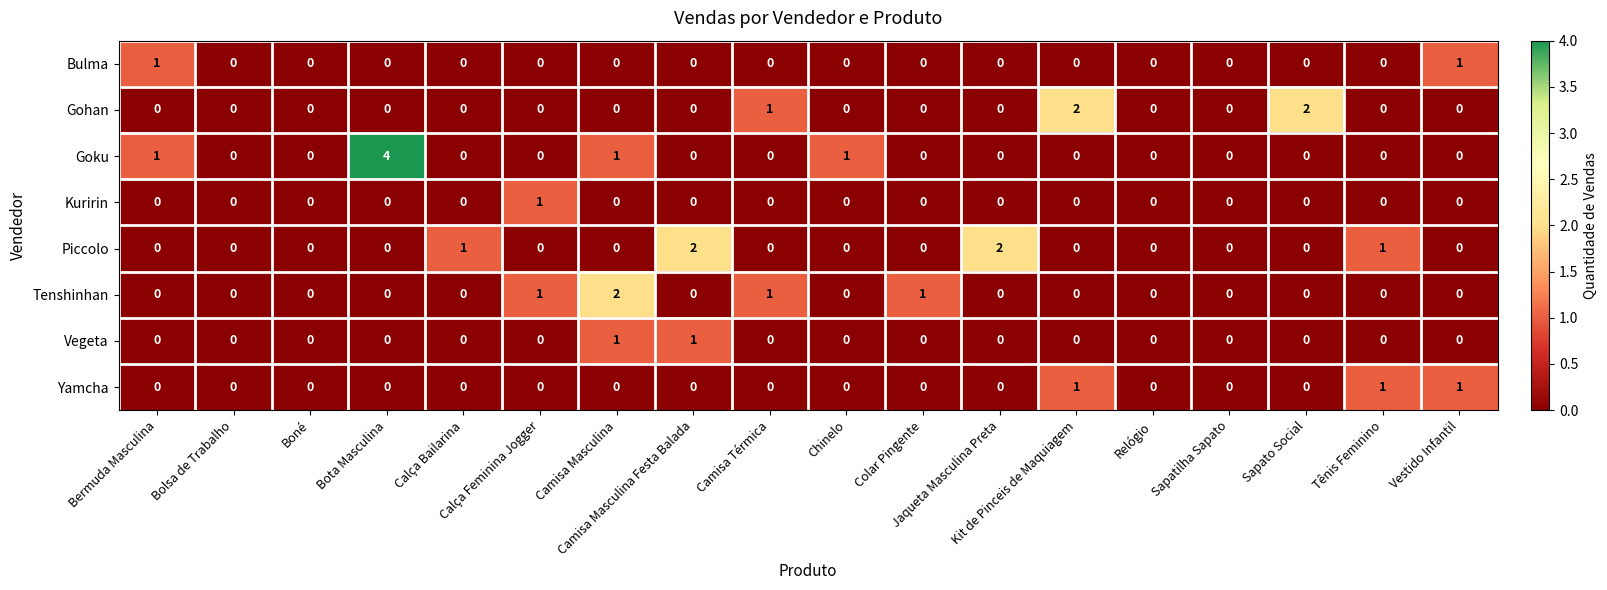

Which series has the largest total across all categories?

Goku